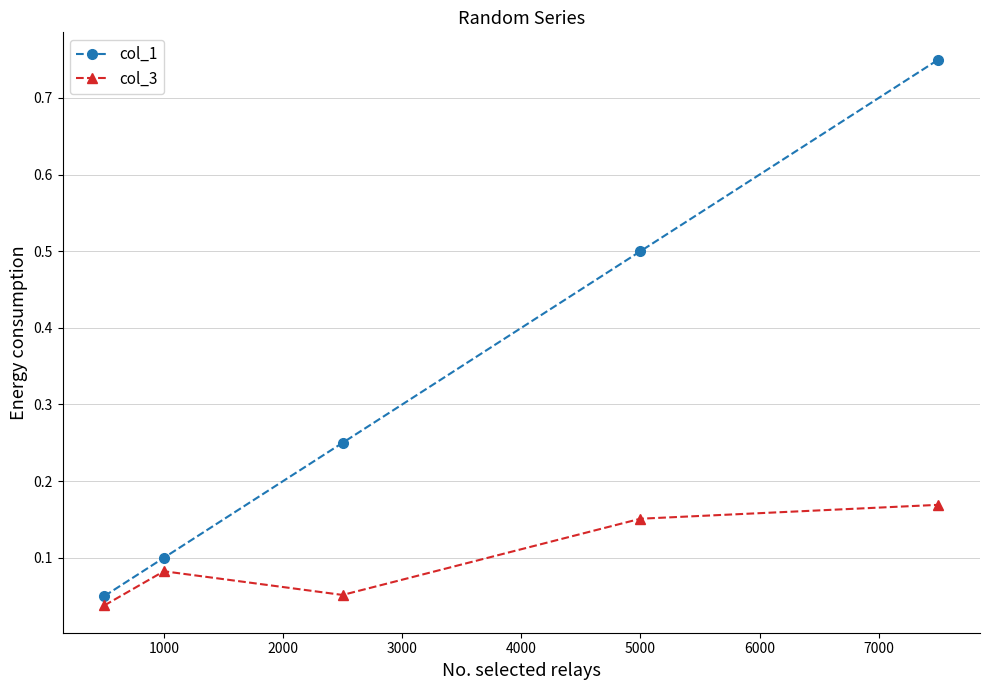

Which series has the widest spread of values?

col_1